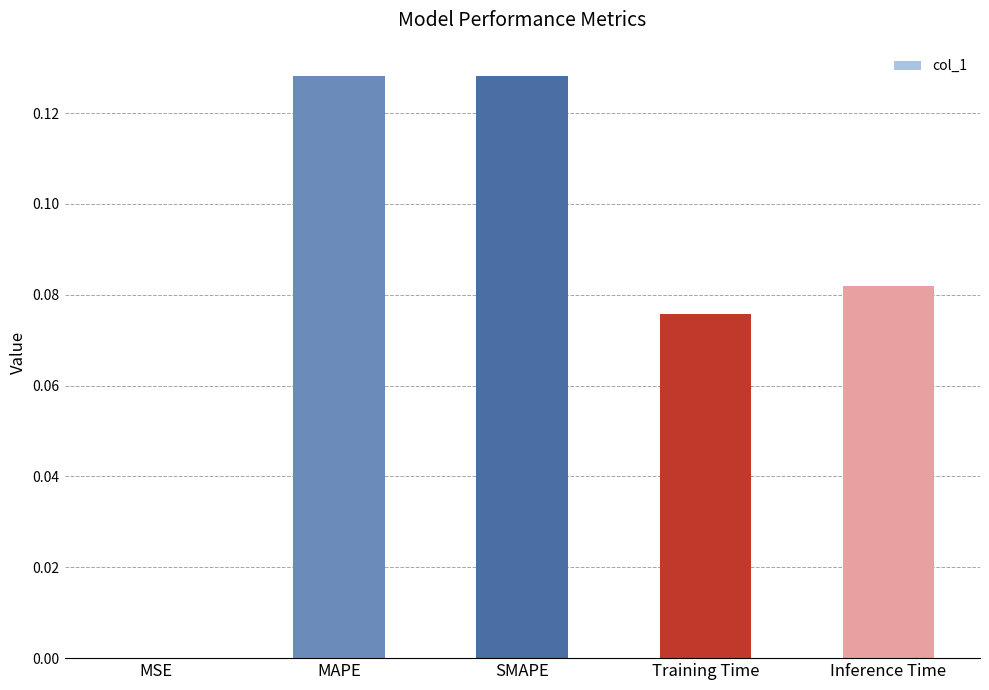

How many series are shown in this chart?

1